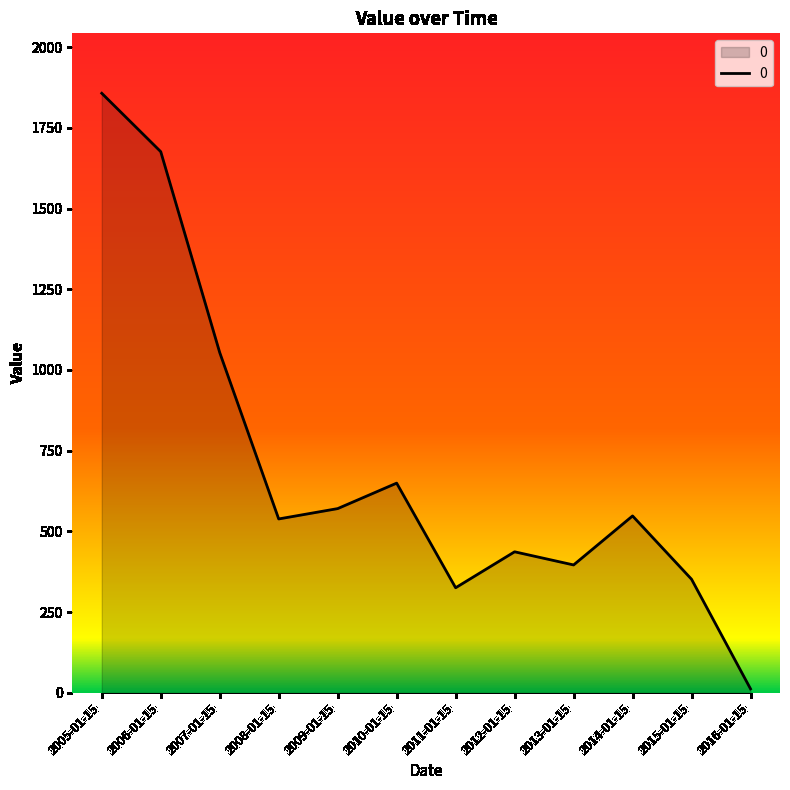

Approximately how many times larger is the value at 2015-01-15 compared to 2012-01-15?

0.8